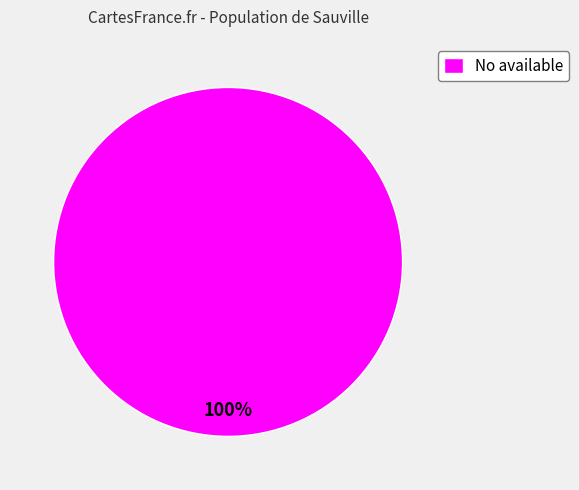

Is there a majority slice in this chart?

Yes